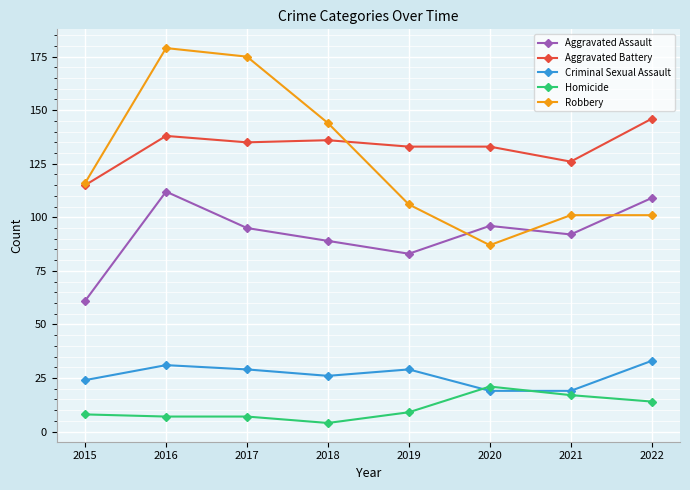

True or false: Criminal Sexual Assault has a value of 7 at 2021.

False